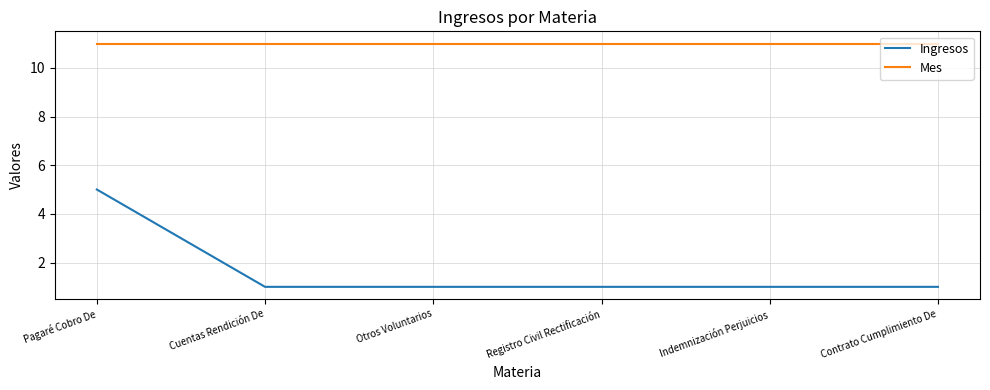

True or false: Mes and Ingresos intersect in this chart.

False